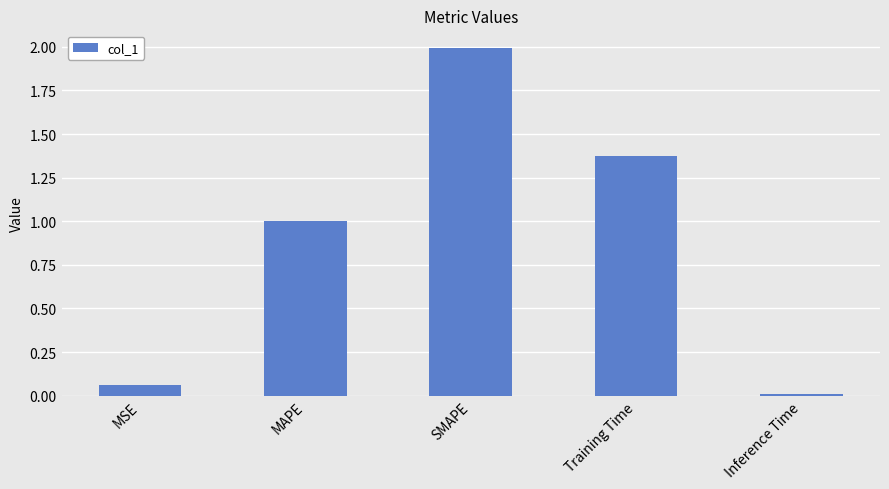

Between Inference Time and MSE, which is larger?

MSE